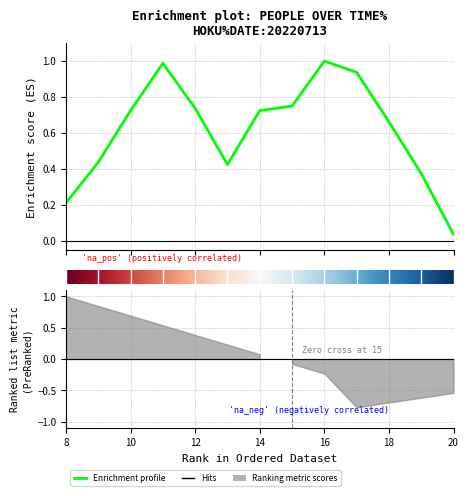

What is the greatest value displayed?

1.0